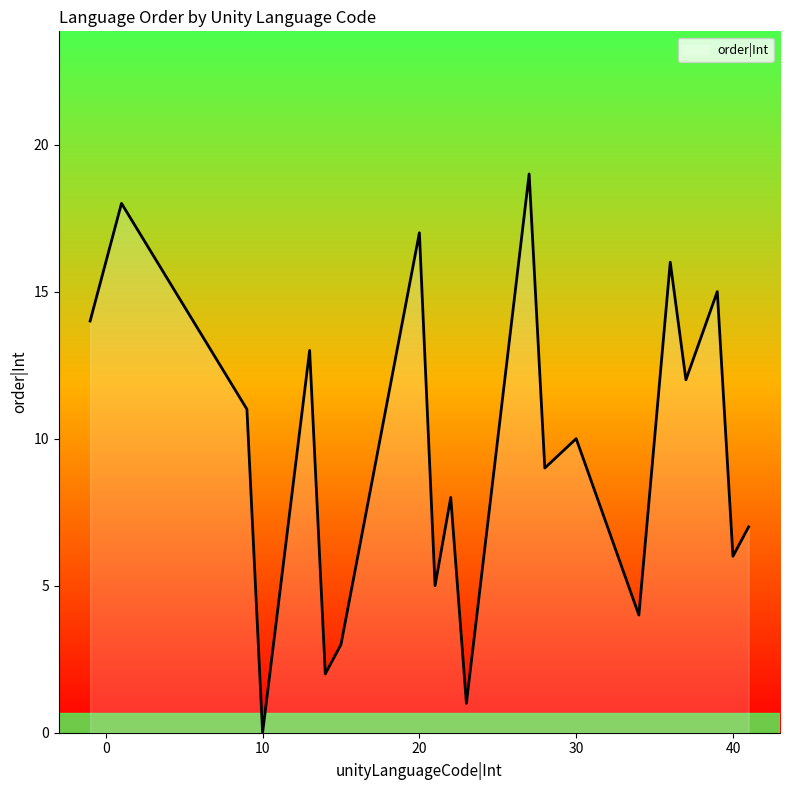

What is the difference between the maximum and minimum values?

19